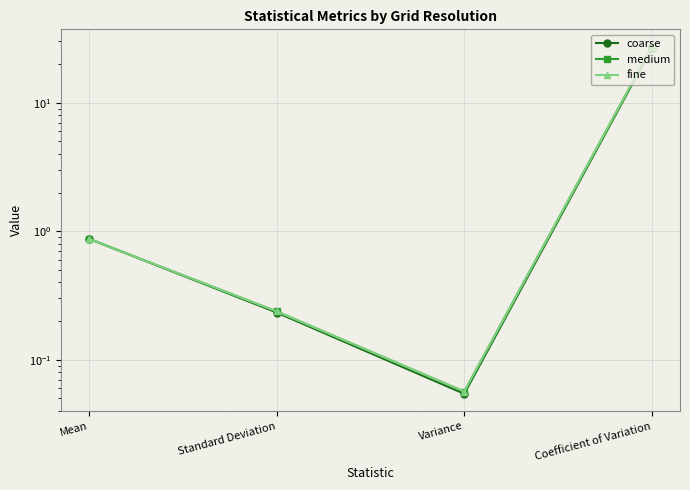

Count the number of data series in this chart.

3